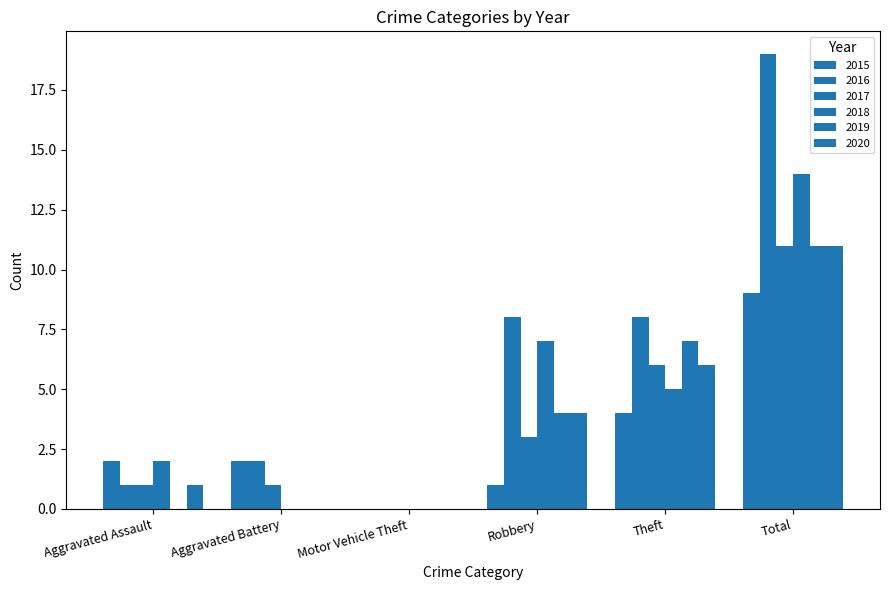

Reading left to right, transcribe all the data shown in this chart.

2015: 2	2	0	1	4	9
2016: 1	2	0	8	8	19
2017: 1	1	0	3	6	11
2018: 2	0	0	7	5	14
2019: 0	0	0	4	7	11
2020: 1	0	0	4	6	11